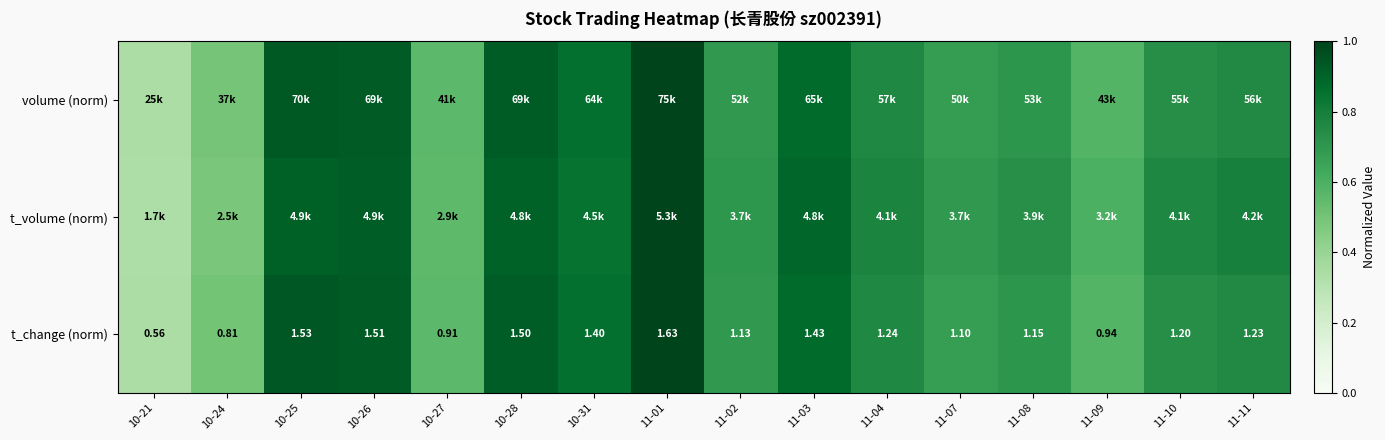

What is the difference between the second highest and minimum values in the t_volume (norm) series?

0.6